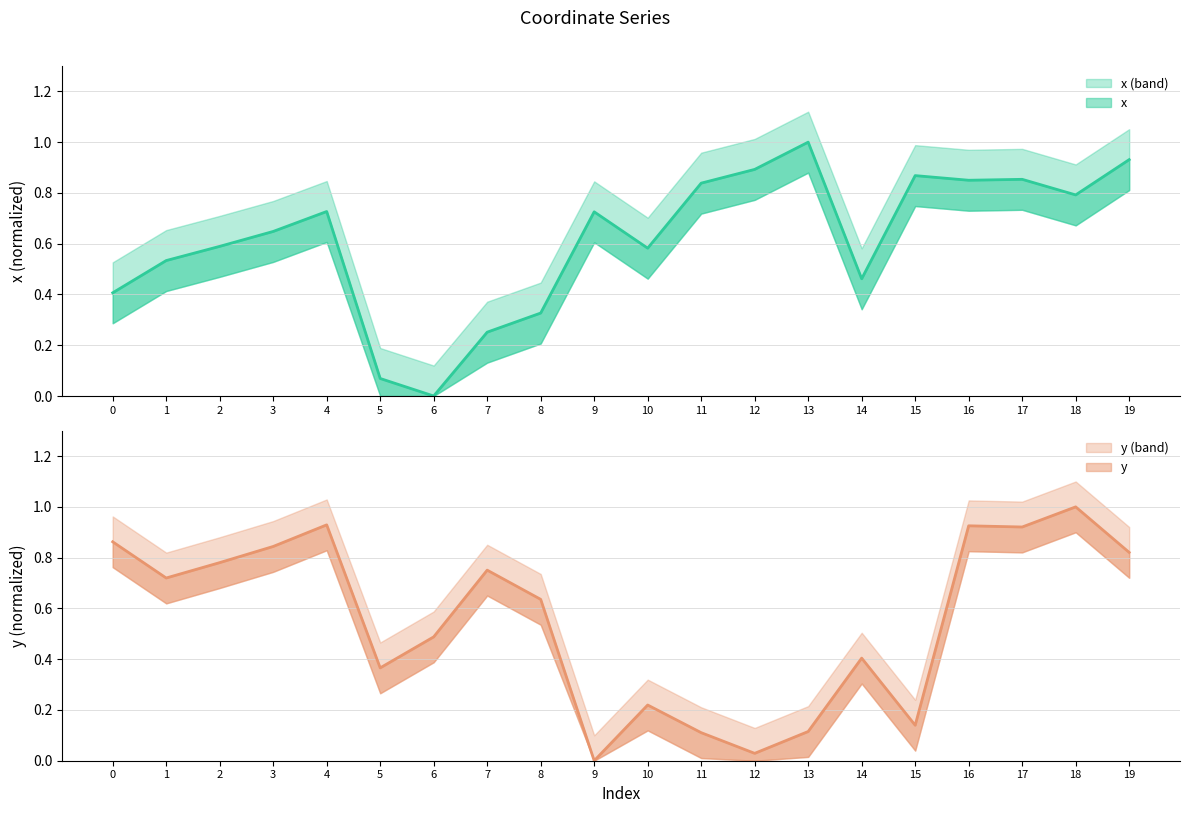

Count the number of data series in this chart.

2